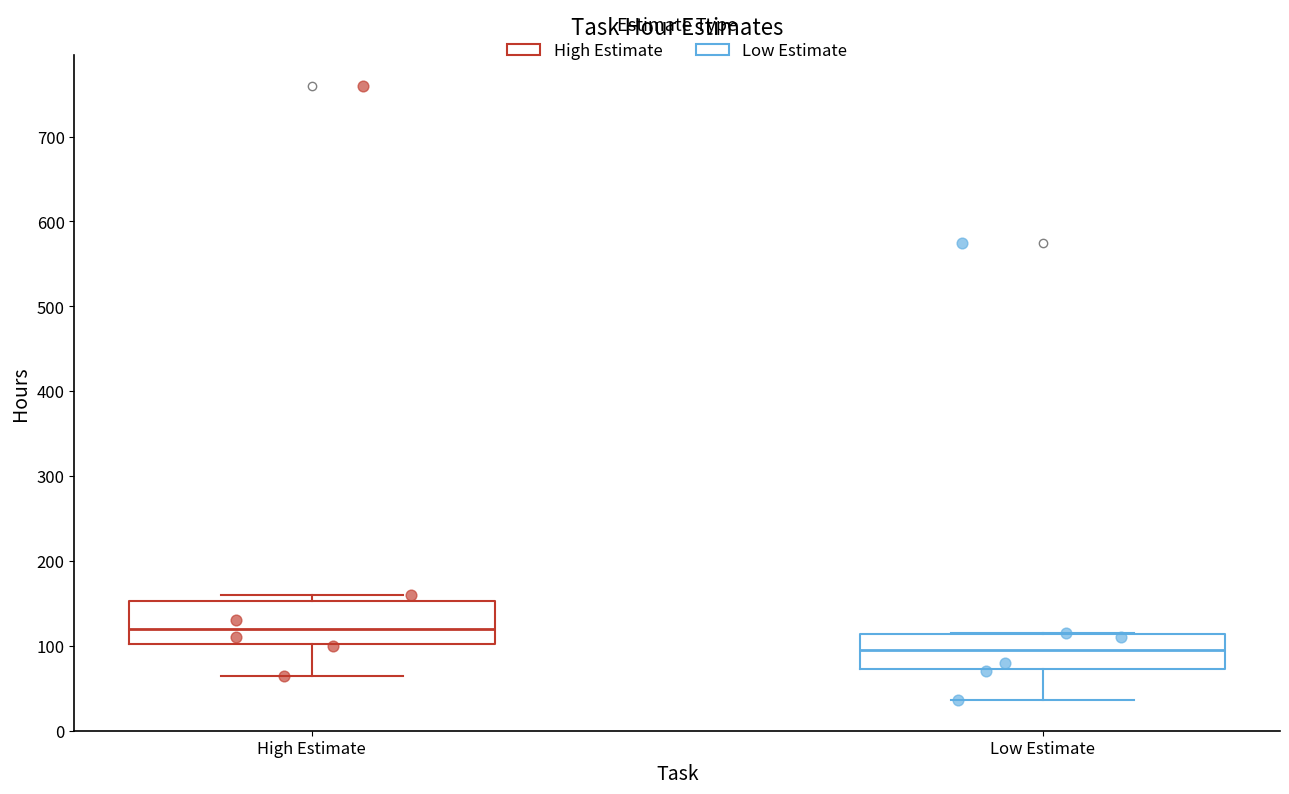

Which box's median line is the lowest?

Low Estimate